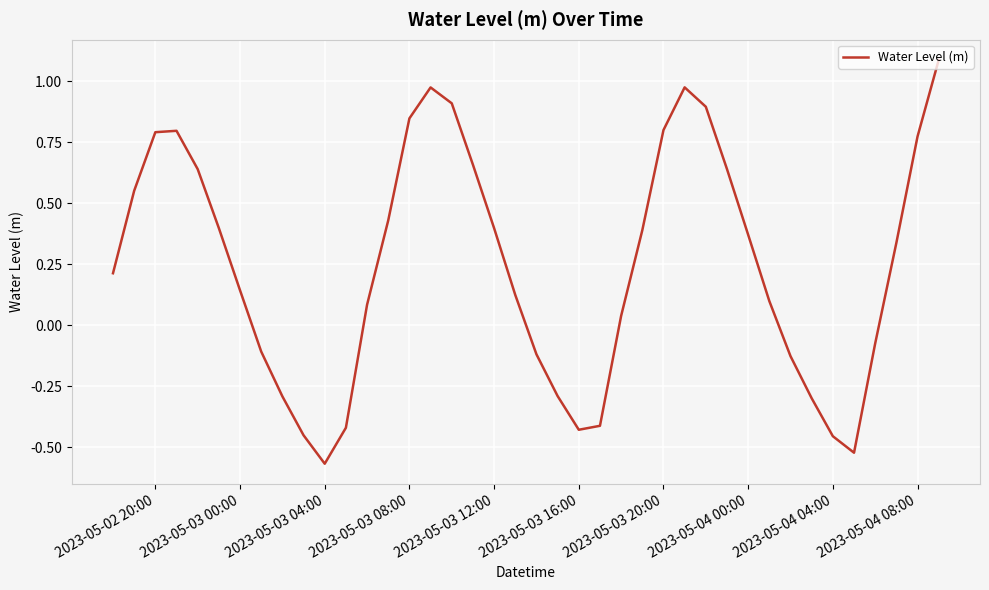

What is the sum of all values?

9.8